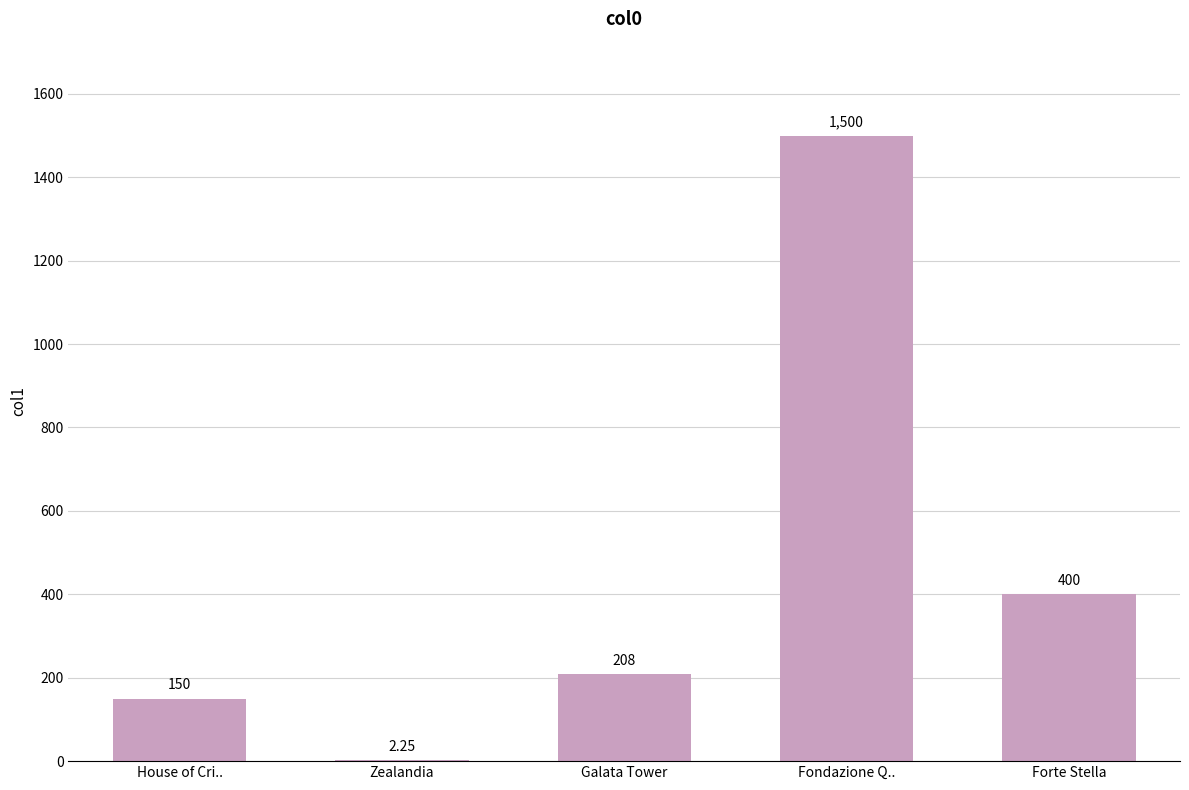

Are the bars horizontal?

No